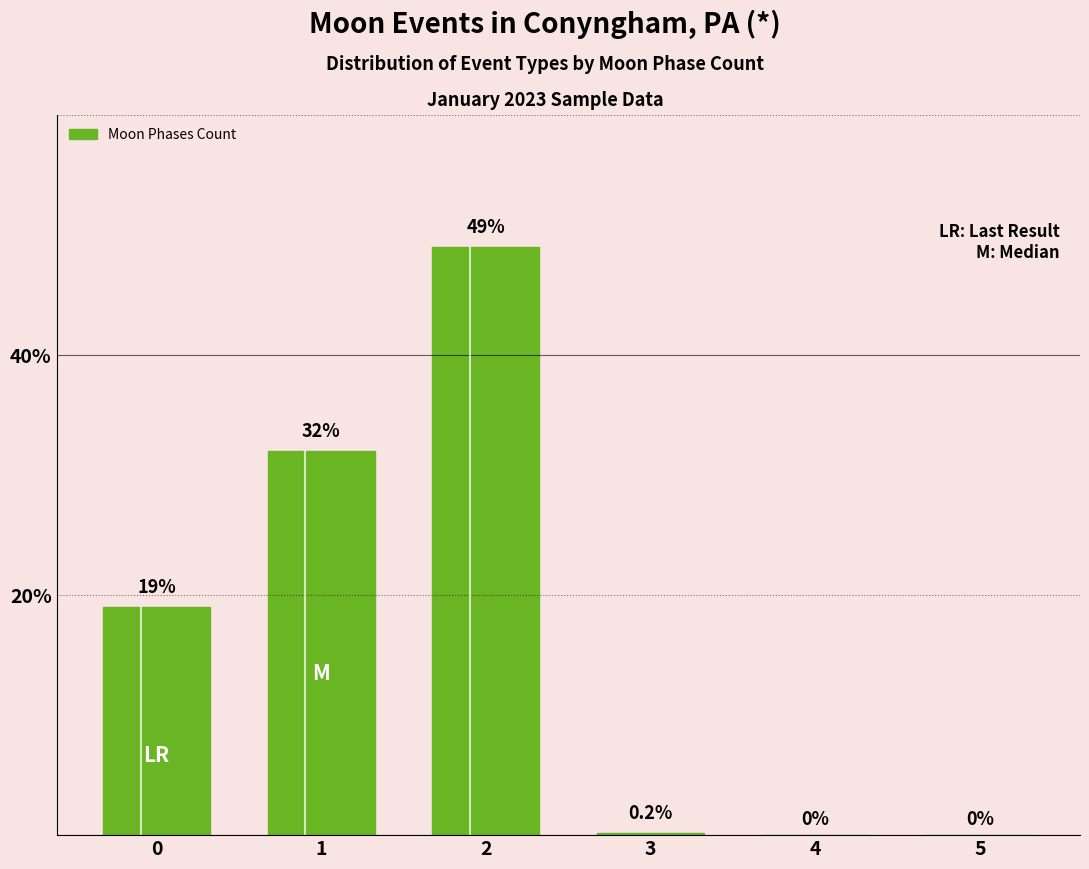

Reading left to right, extract all data points from this chart.

19.0	32.0	49.0	0.2	0.0	0.0